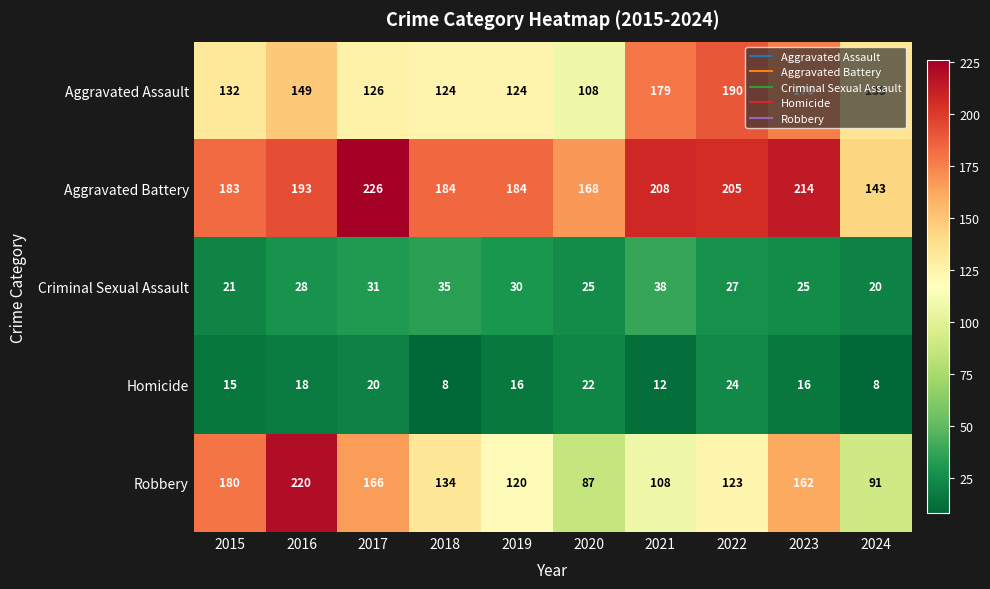

Is the value of Robbery at 2015 greater than the value of Criminal Sexual Assault at 2015?

Yes